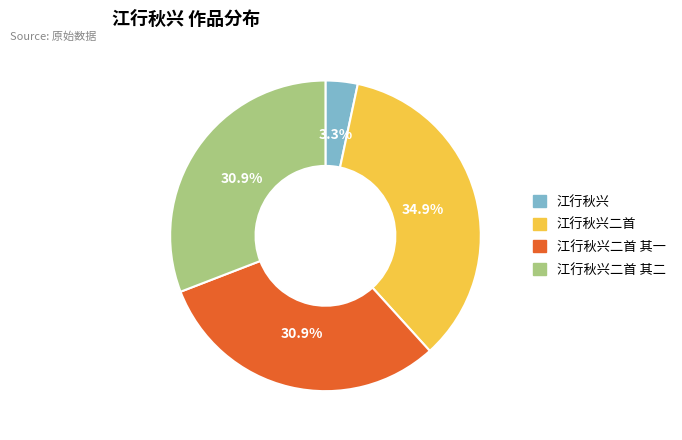

How many slices are in this pie chart?

4